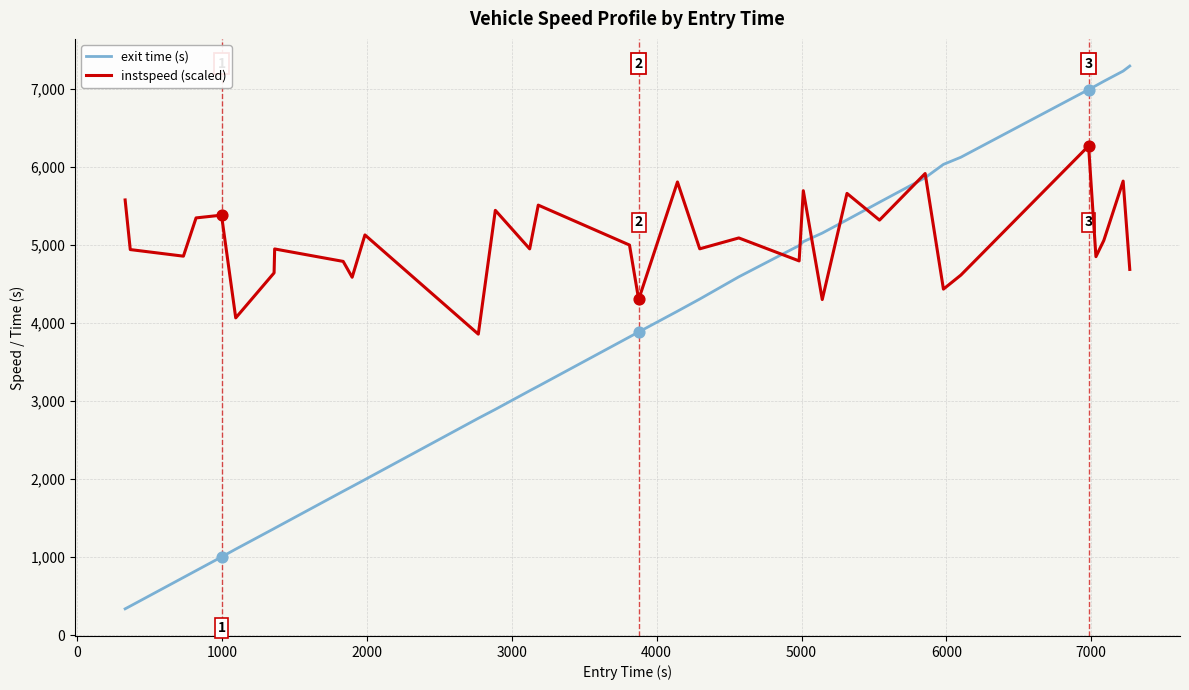

Which series has the largest total across all categories?

instspeed (scaled)